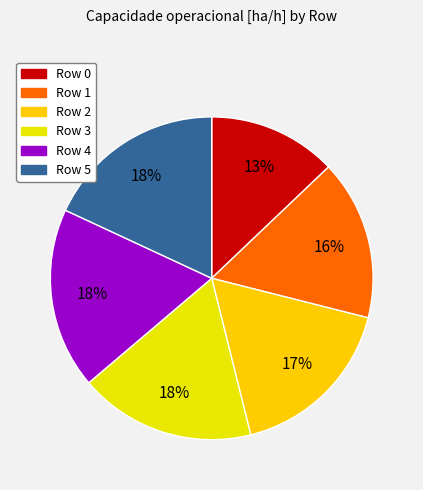

What percentage is the Row 3 slice, to the nearest percent?

18%